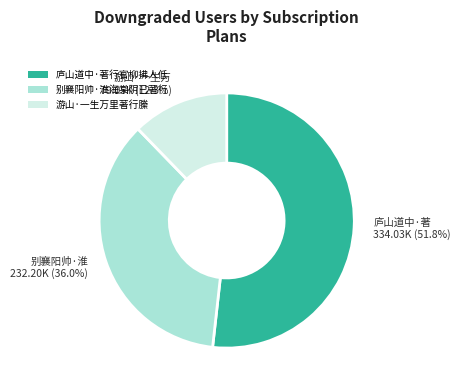

What is the ratio of the value at 别襄阳帅·淮海棠阴已著行 to the value at 庐山道中·著行官柳拂人低?

0.7